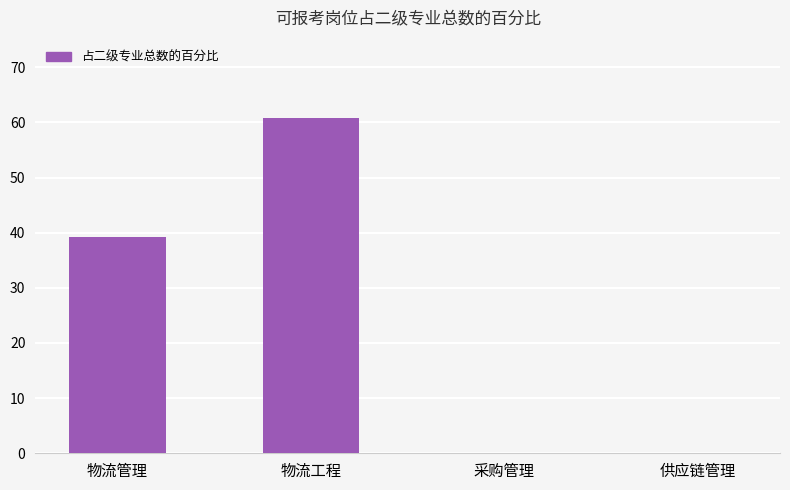

Is it true that the value at 物流管理 is 39.3?

True